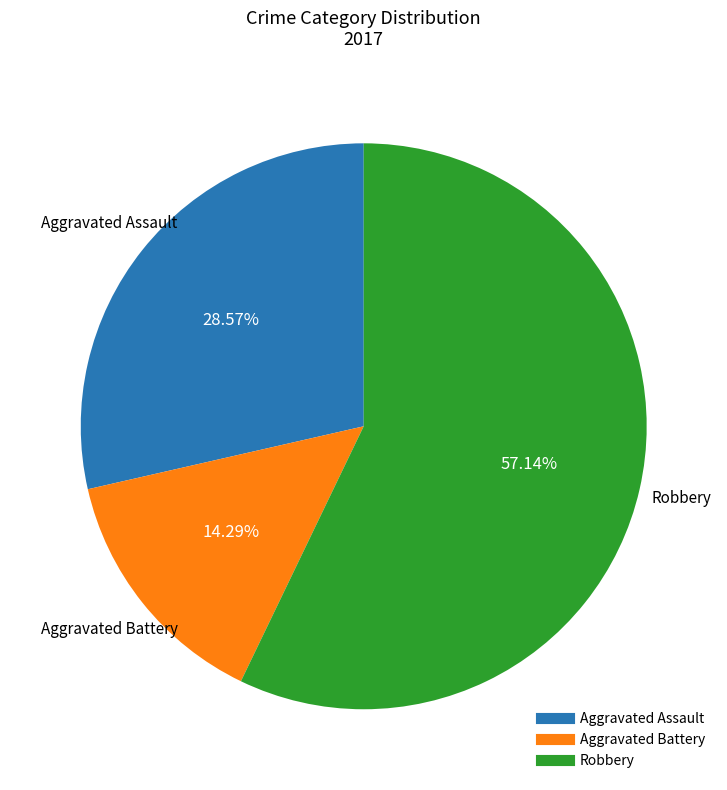

Does any single category account for the majority?

Yes